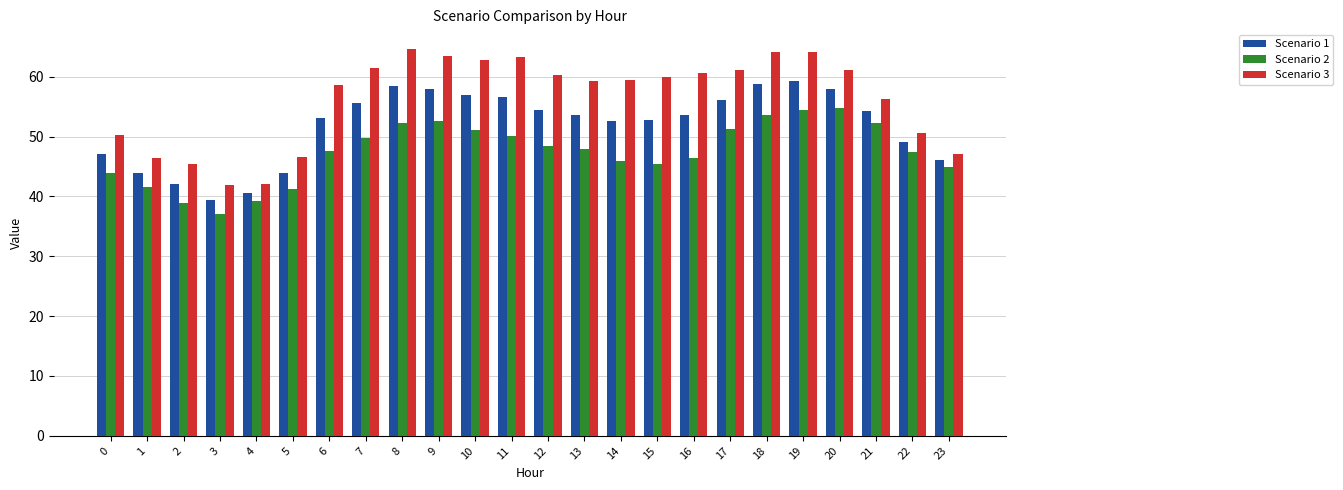

What is the difference between the second highest and minimum values in the Scenario 1 series?

19.4